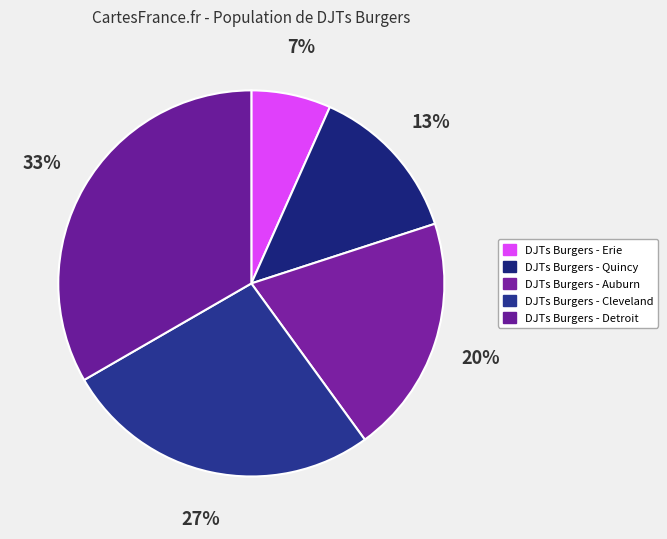

Is there any slice that represents more than half of the pie?

No